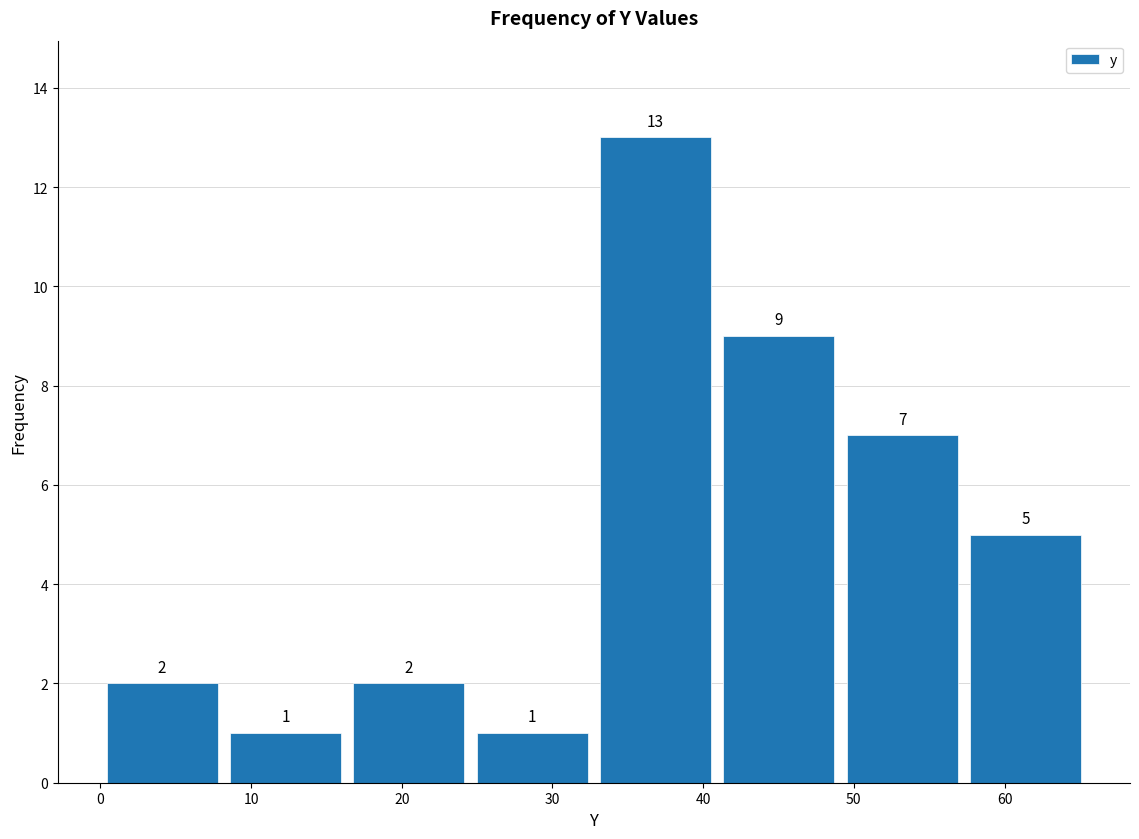

Which range on the x-axis has the tallest bar?

33 to 41